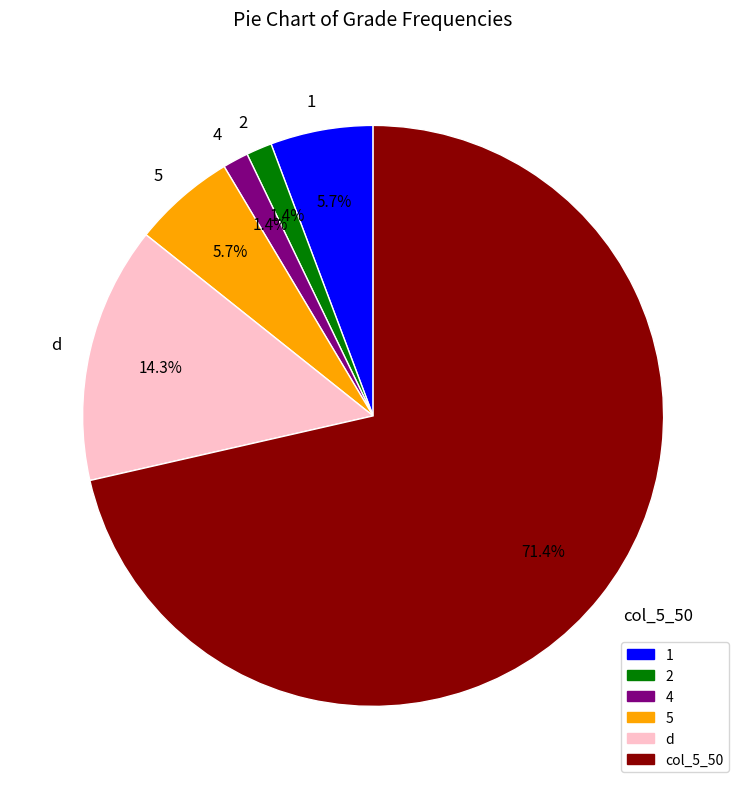

To the nearest percent, what portion does 2 represent?

1%